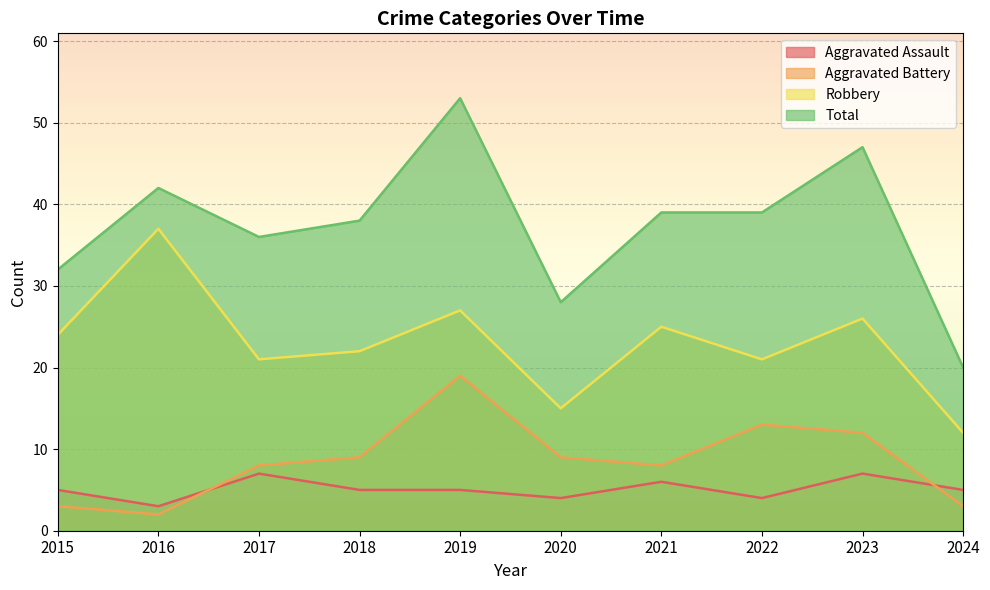

Reading left to right, what are all the values shown in this chart?

Aggravated Assault: 5	3	7	5	5	4	6	4	7	5
Aggravated Battery: 3	2	8	9	19	9	8	13	12	3
Robbery: 24	37	21	22	27	15	25	21	26	12
Total: 32	42	36	38	53	28	39	39	47	20